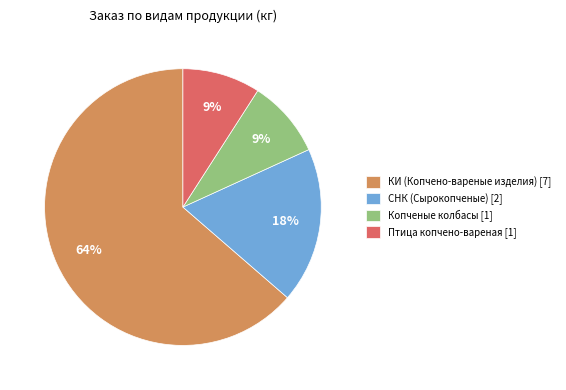

Is it true that СНК (Сырокопченые) [2] is 10% of the pie?

False